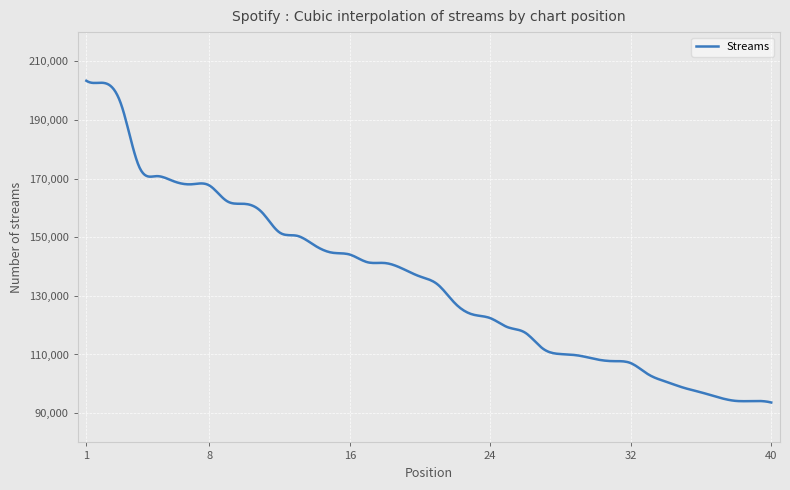

What is the maximum value shown in the chart?

203401.0